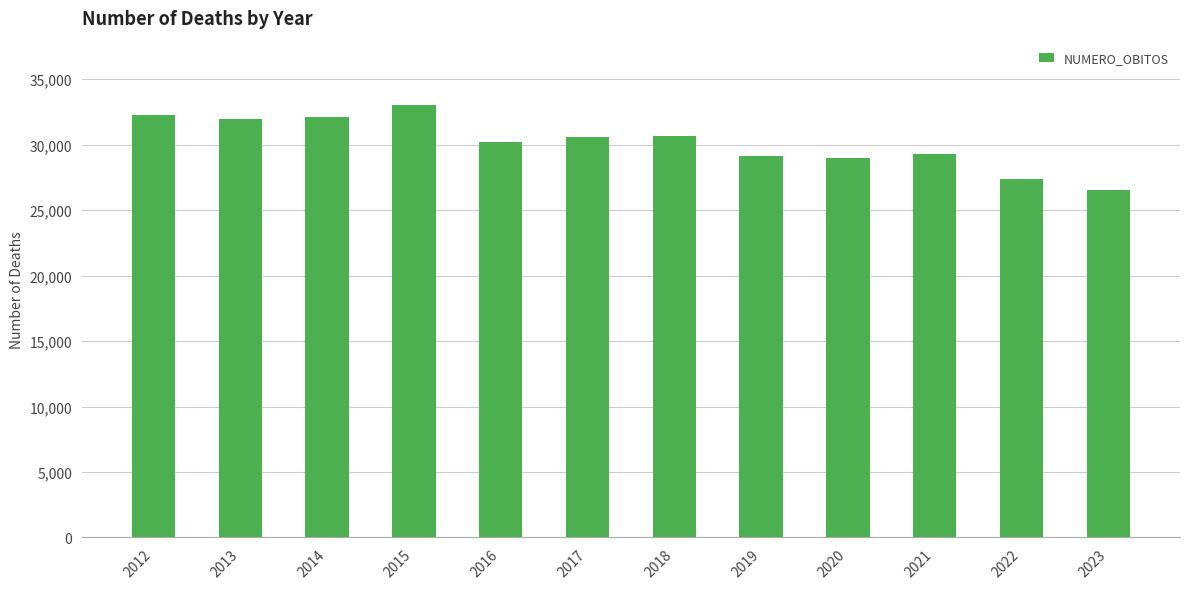

What value does the data have at 2015, to the nearest 50?

33000